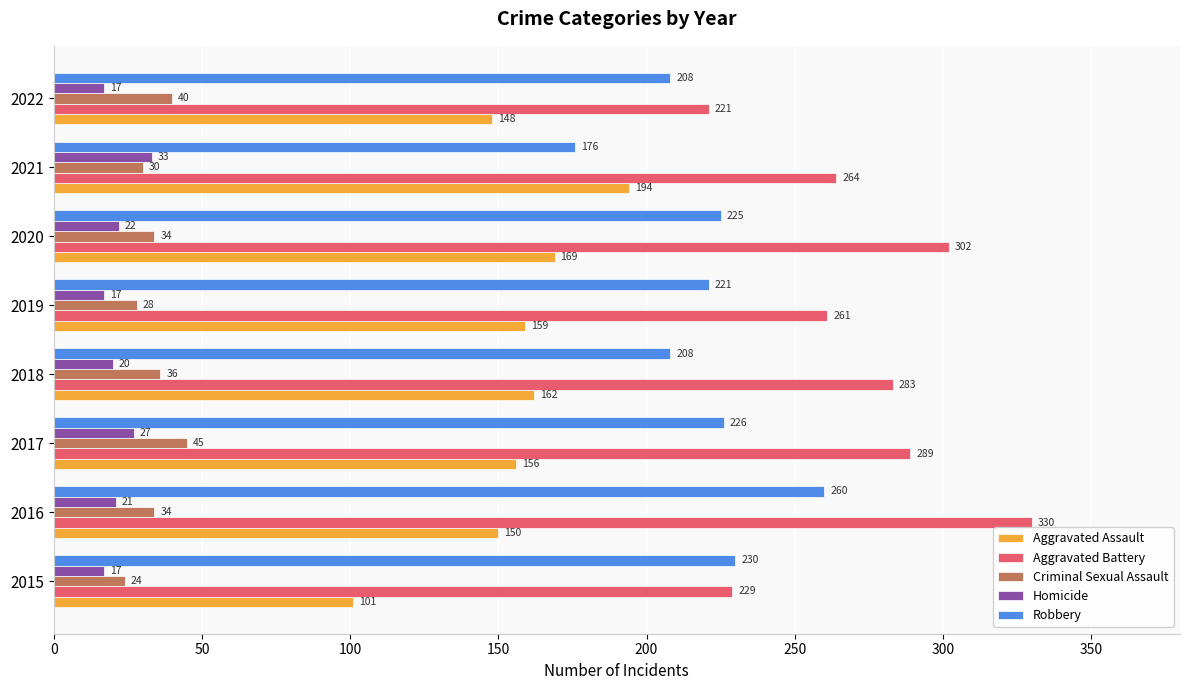

What is the spread (max minus min) of values at 2016?

309